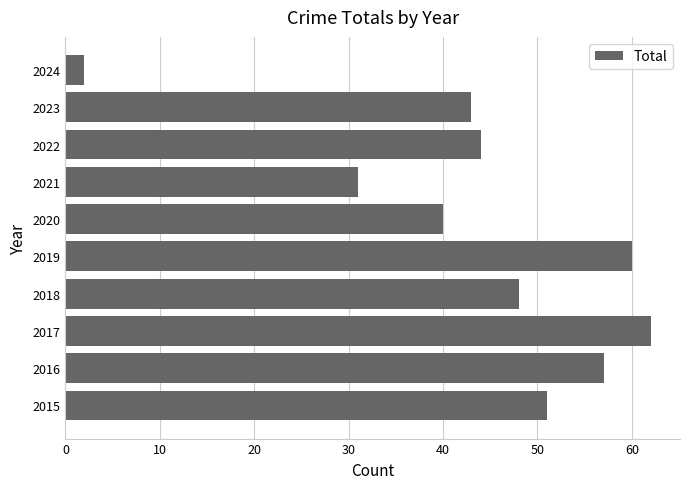

Reading top to bottom, list all the values displayed in this chart.

2024=2	2023=43	2022=44	2021=31	2020=40	2019=60	2018=48	2017=62	2016=57	2015=51